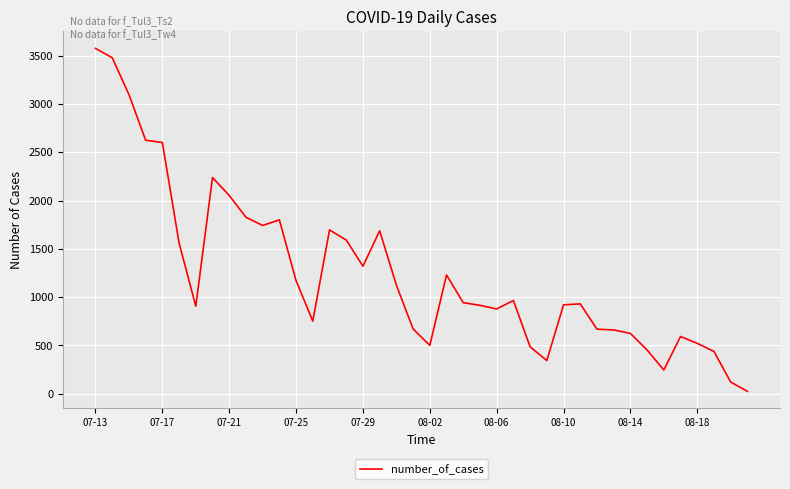

What is the greatest value displayed?

3577